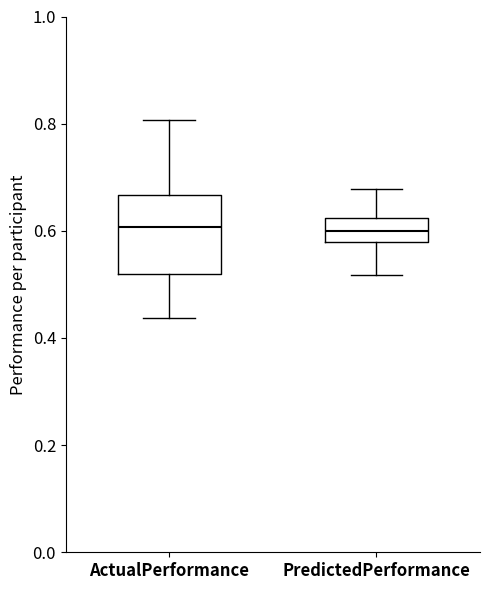

Reading left to right, read every box against the y-axis: the position of its median line, the range the box covers, and the ends of its whiskers. The values are not printed on the chart, so give them approximately, as read against the axis.

ActualPerformance: median 0.60, box 0.52 to 0.66, whiskers 0.44 to 0.80
PredictedPerformance: median 0.60, box 0.58 to 0.62, whiskers 0.52 to 0.68